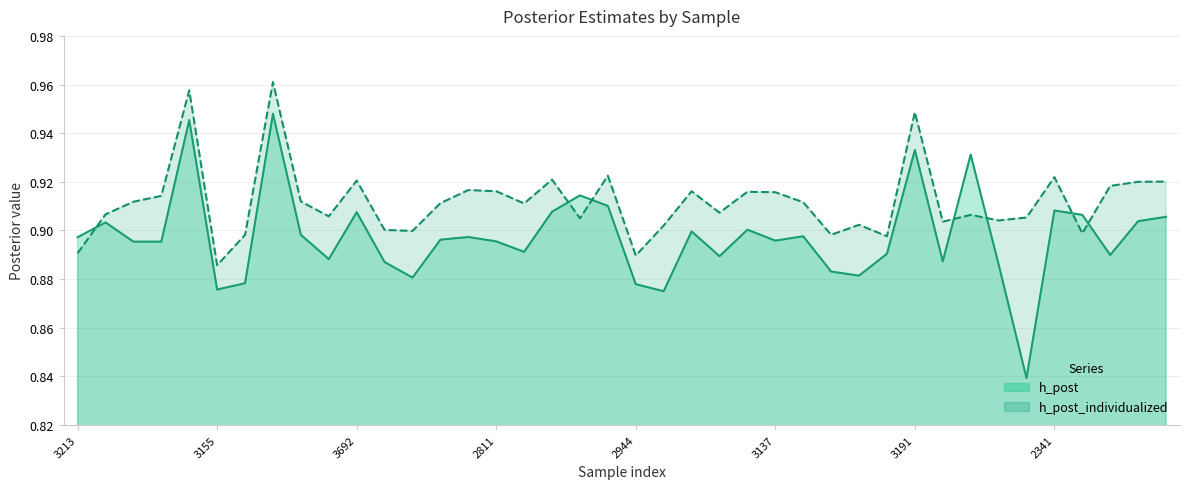

How many times do h_post_individualized and h_post cross each other?

7